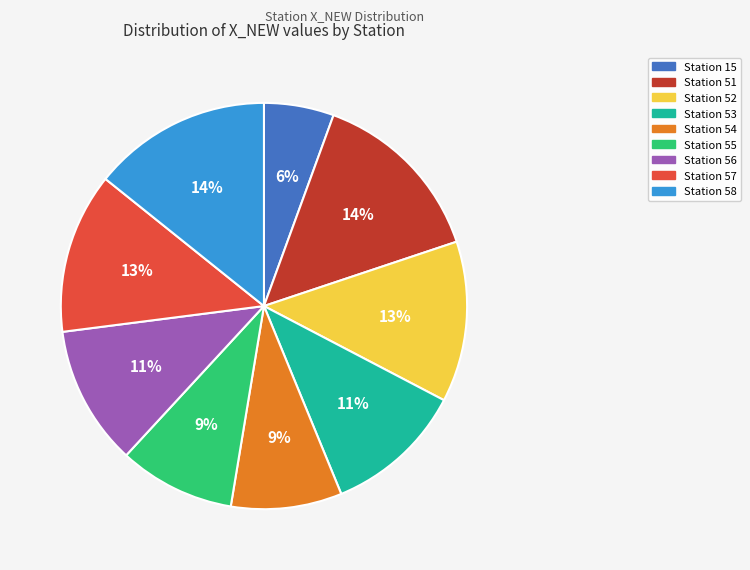

To the nearest percent, what is the average slice percentage?

11%